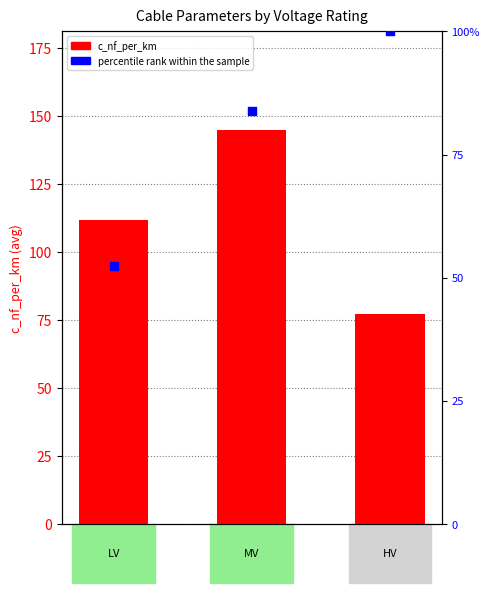

Is the value of percentile rank within the sample at HV greater than the value of c_nf_per_km at LV?

No